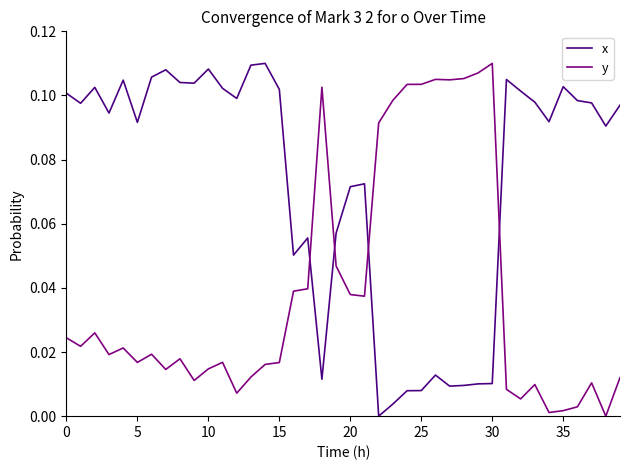

Rank the series by their average value, from highest to lowest.

x, y